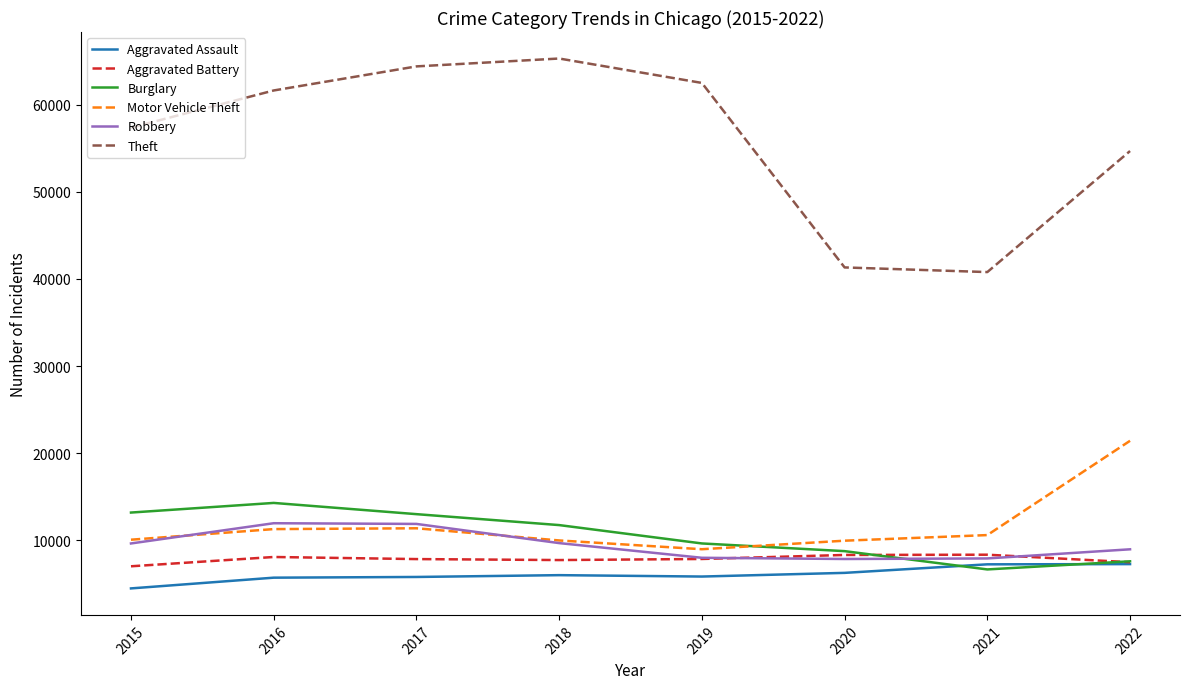

What is the approximate value of Robbery at 2019, to the nearest 50?

8000